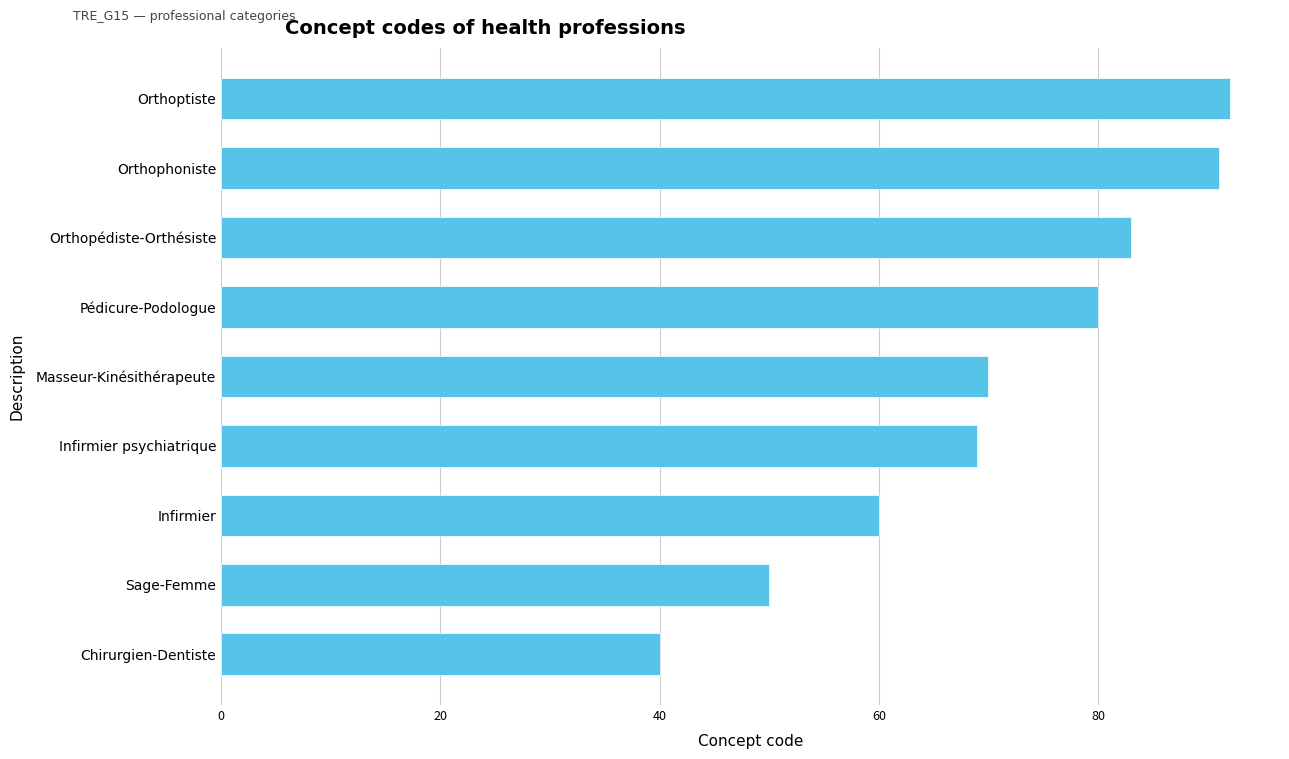

Count the number of data series in this chart.

1